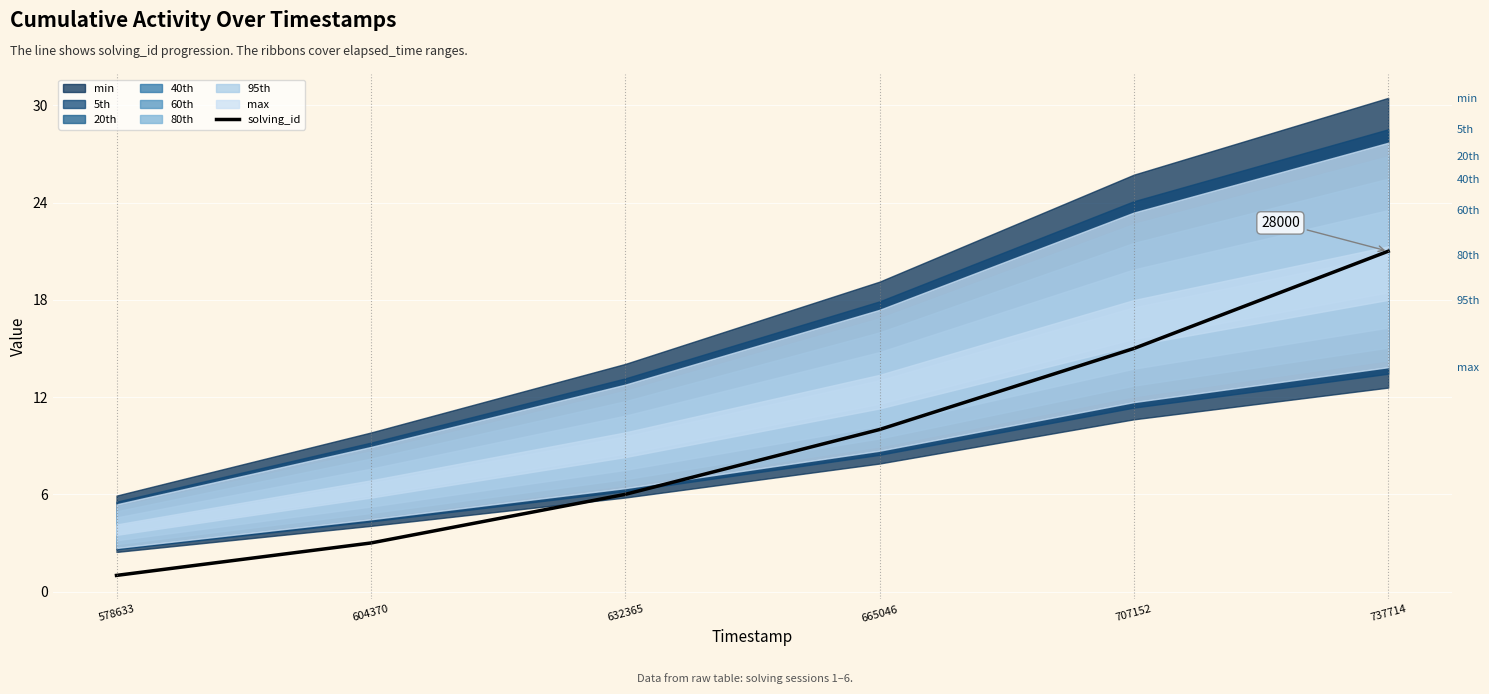

How many values are between 3 and 15?

4